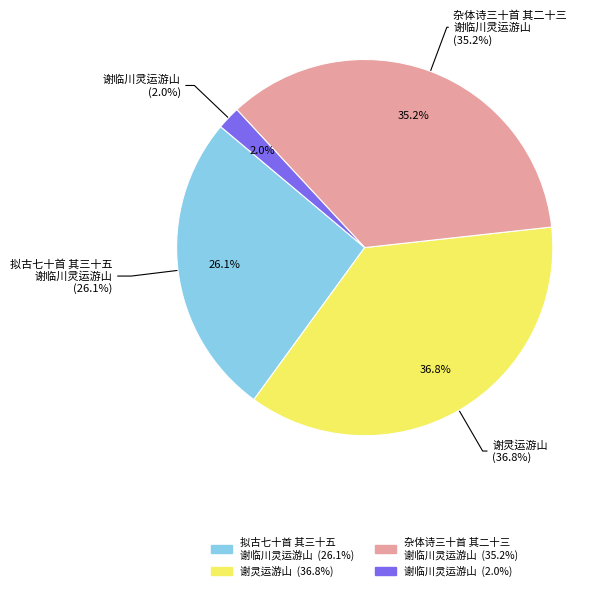

How many slices are in this pie chart?

4